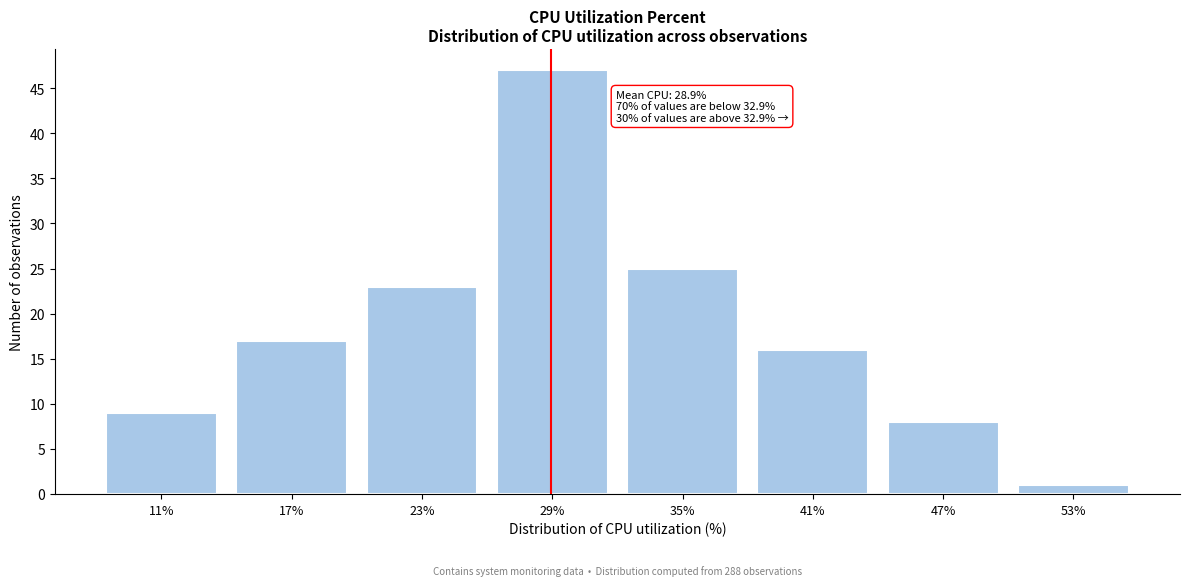

Over which range of the x-axis is the bar tallest?

26 to 32